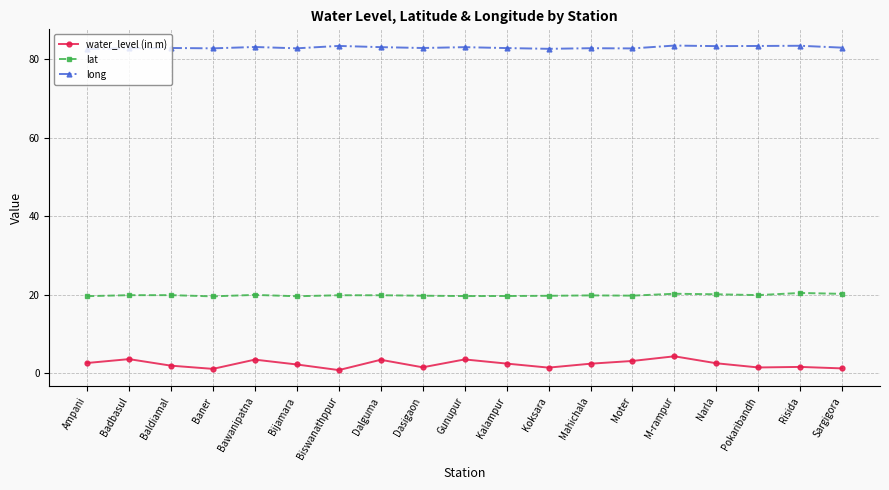

True or false: lat and water_level (in m) cross at least once.

False